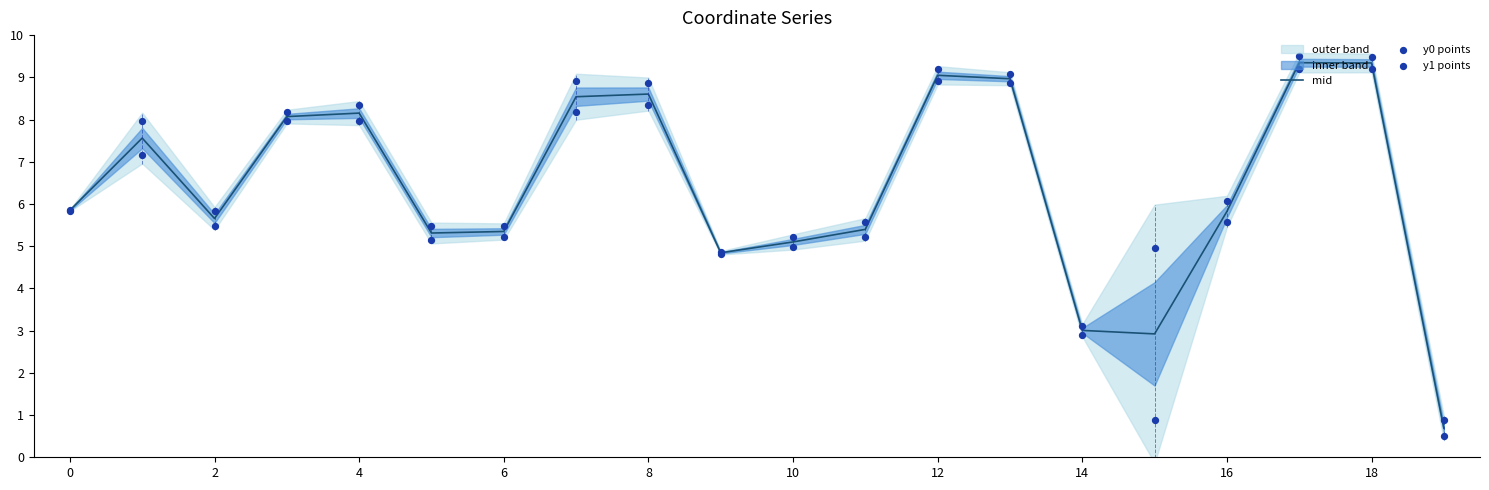

The mid series shows 6.3 at 12. True or false?

False